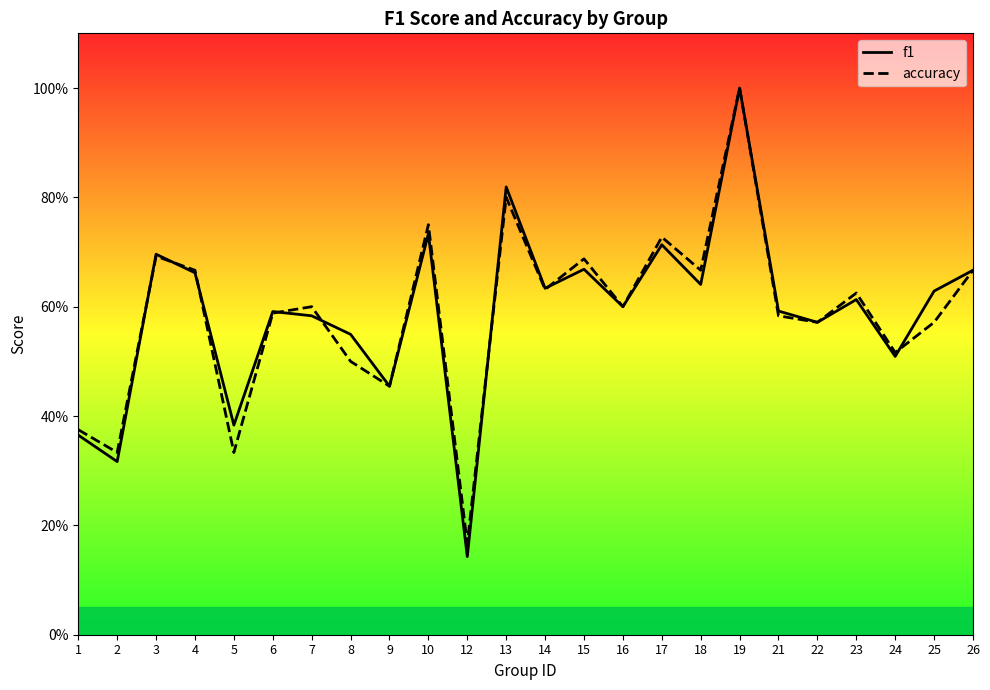

At which category does accuracy reach its first local peak?

3